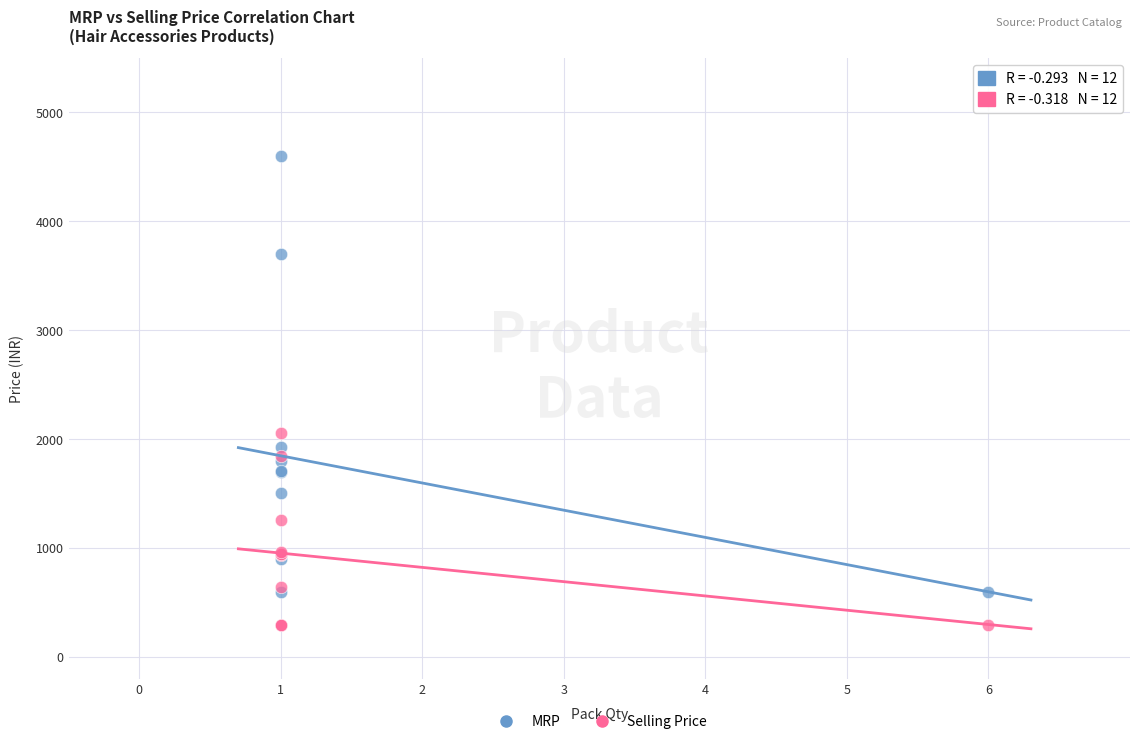

Which series contains the highest Y value?

MRP